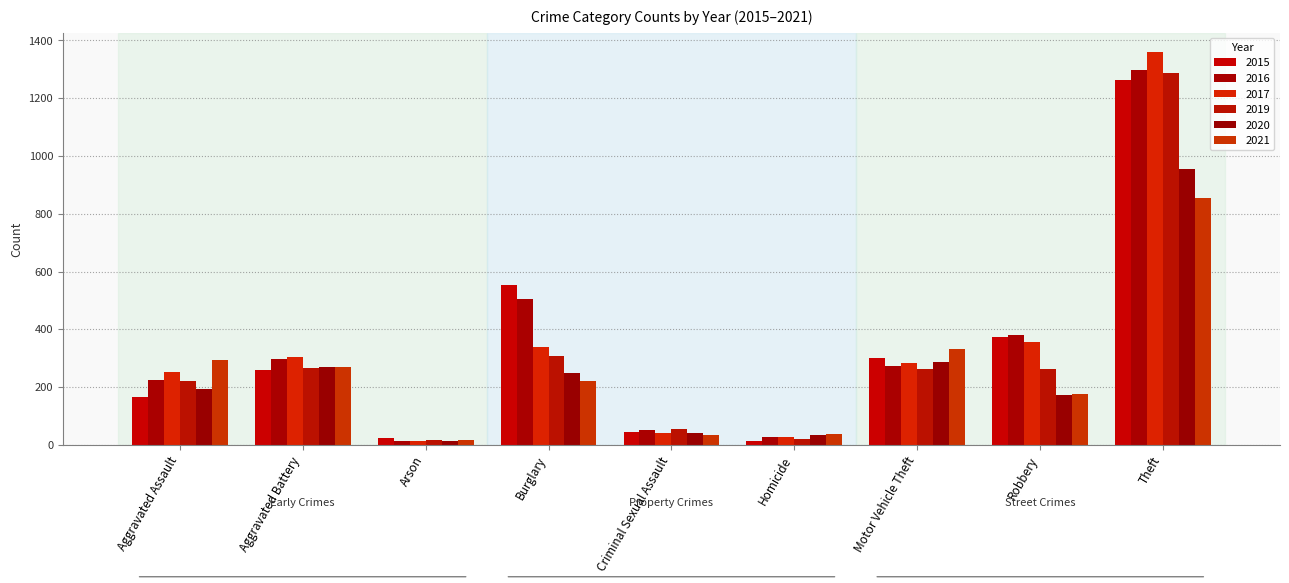

How many groups of bars are there?

9